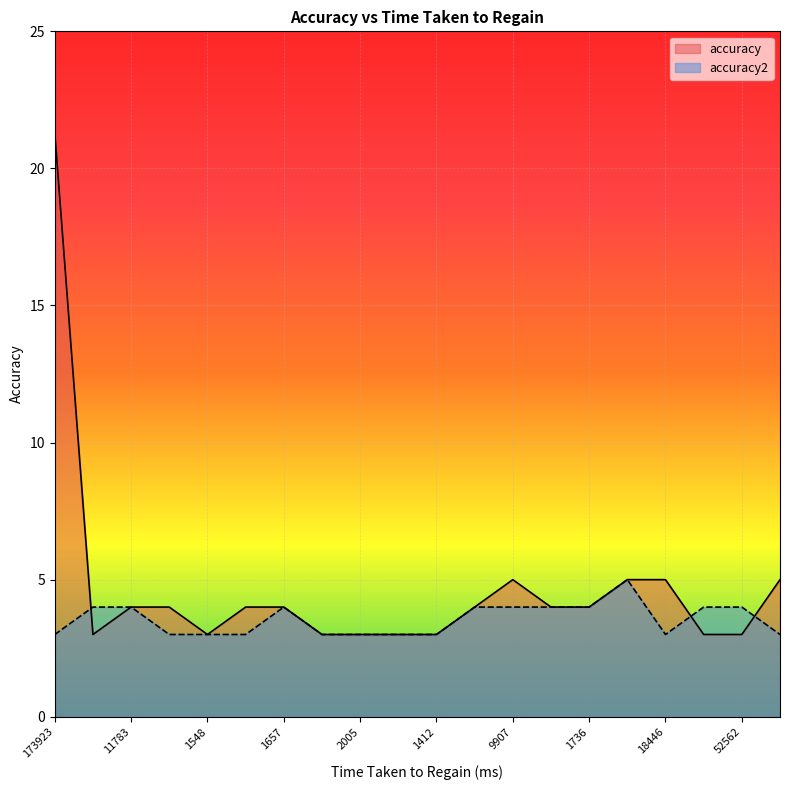

How many categories are shown in the chart?

20